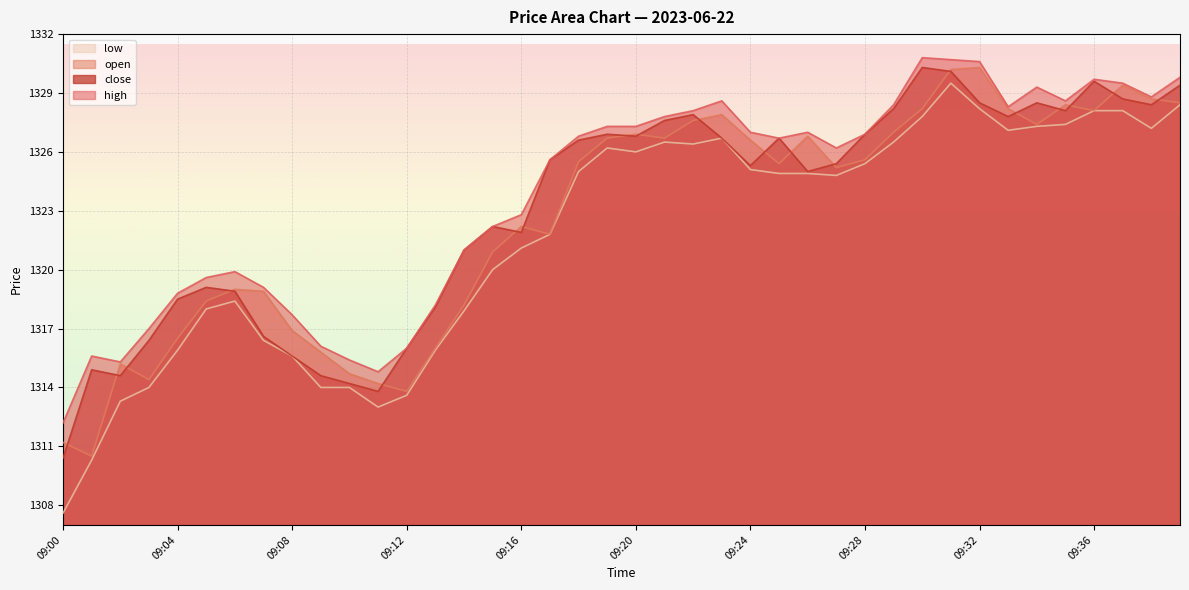

Rank the series by their maximum value, from lowest to highest.

low, close, open, high